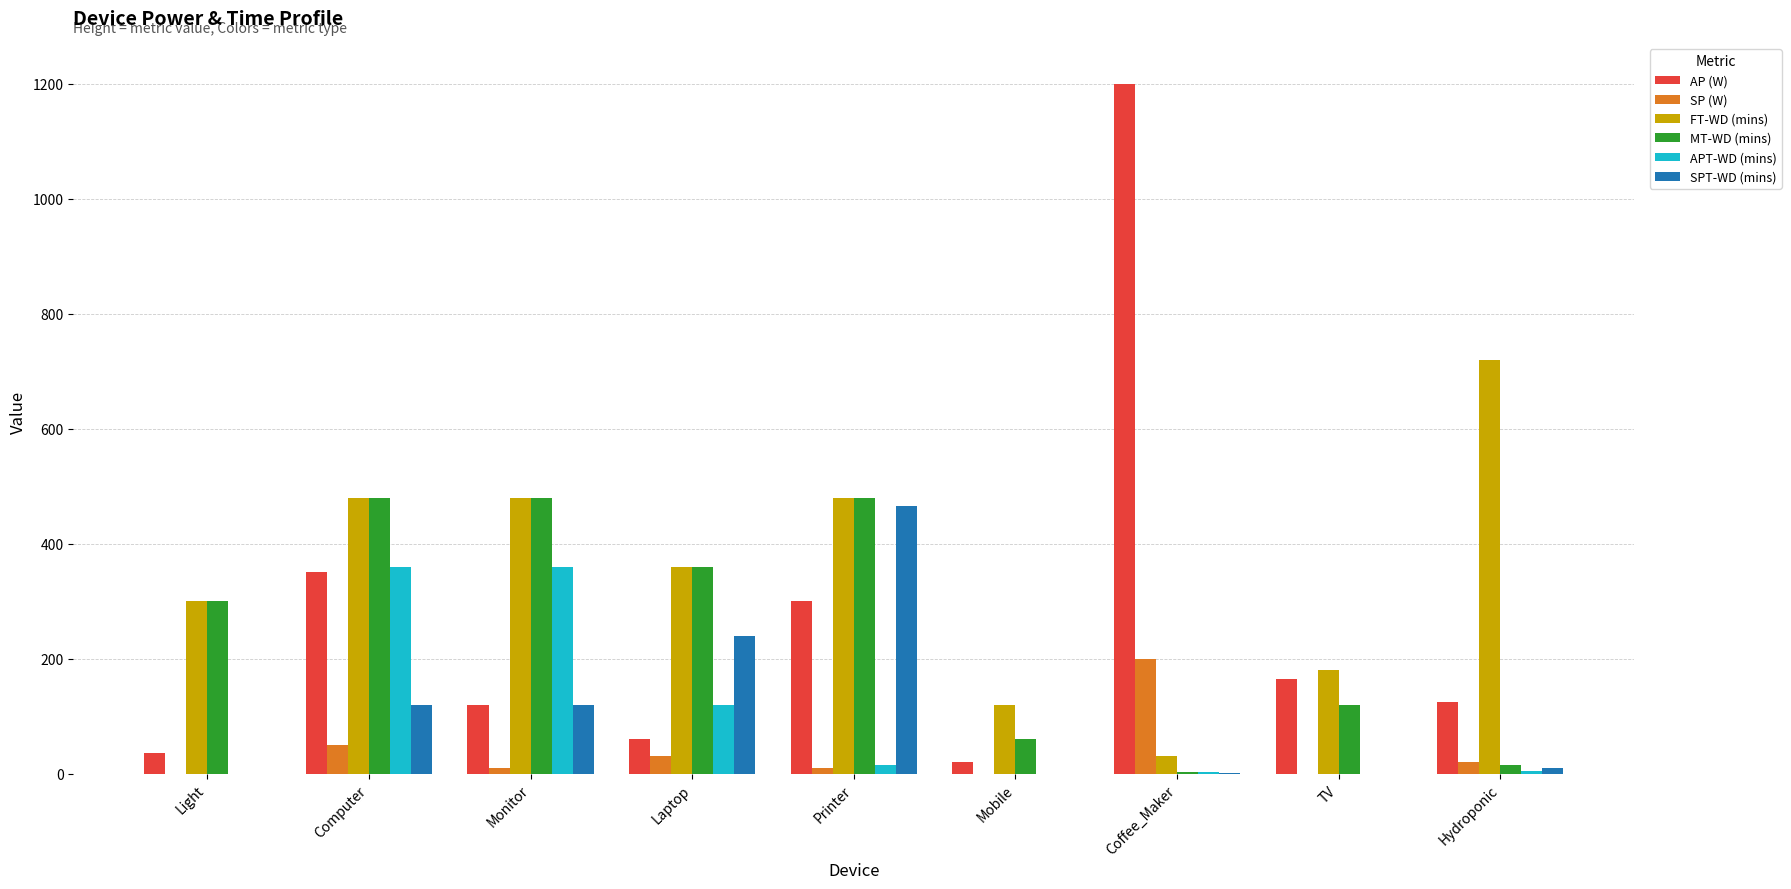

The MT-WD (mins) series shows 480 at Printer. True or false?

True